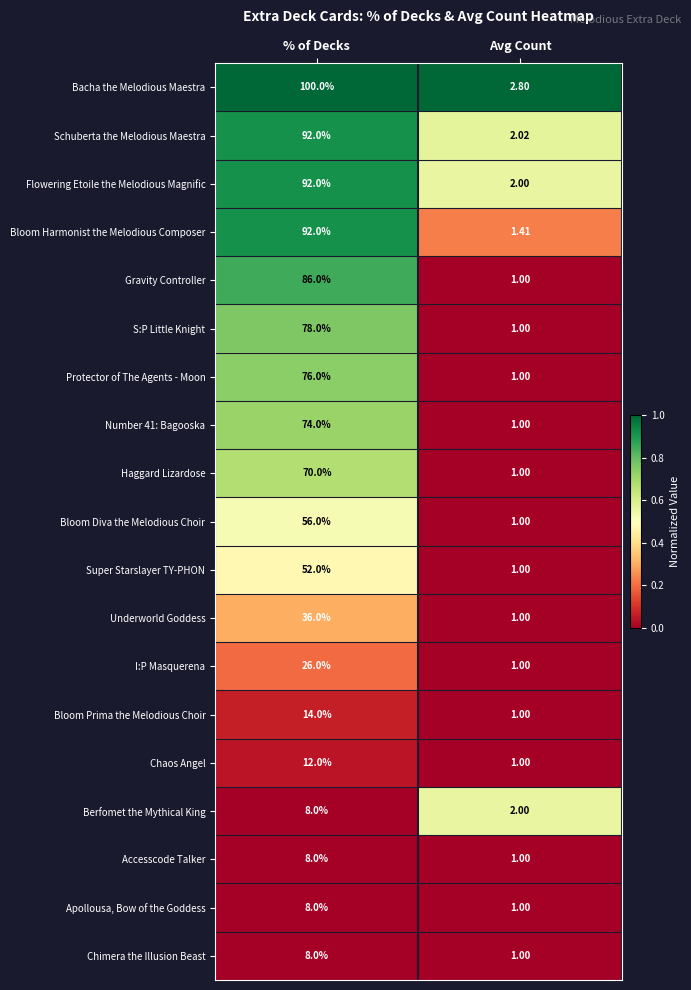

Which series changed the most between % of Decks and Avg Count?

Bacha the Melodious Maestra